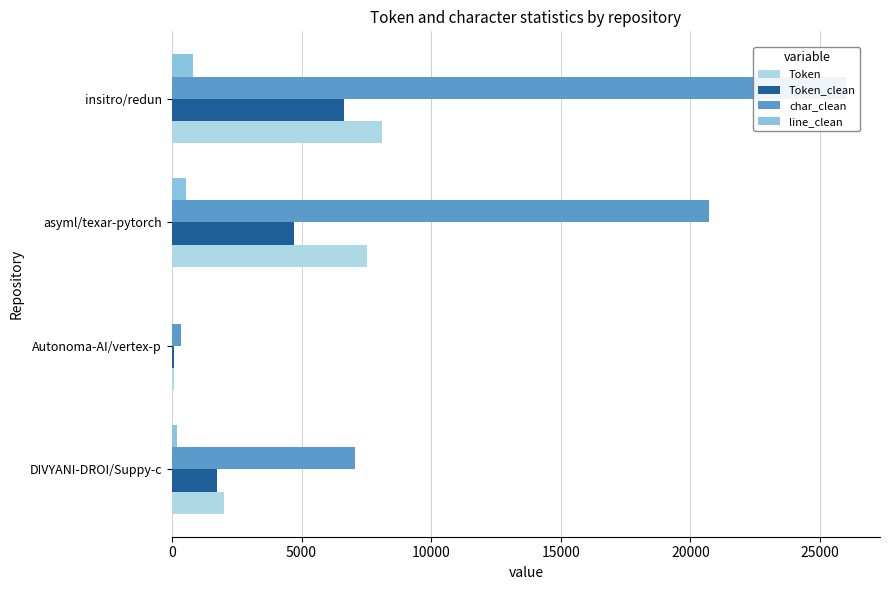

How many bars are there in total?

16